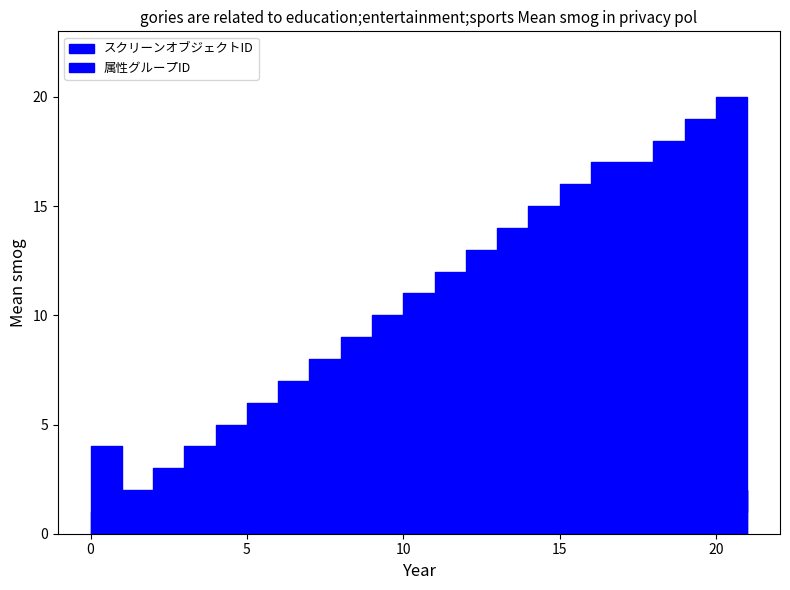

What is the maximum value for 属性グループID?

4